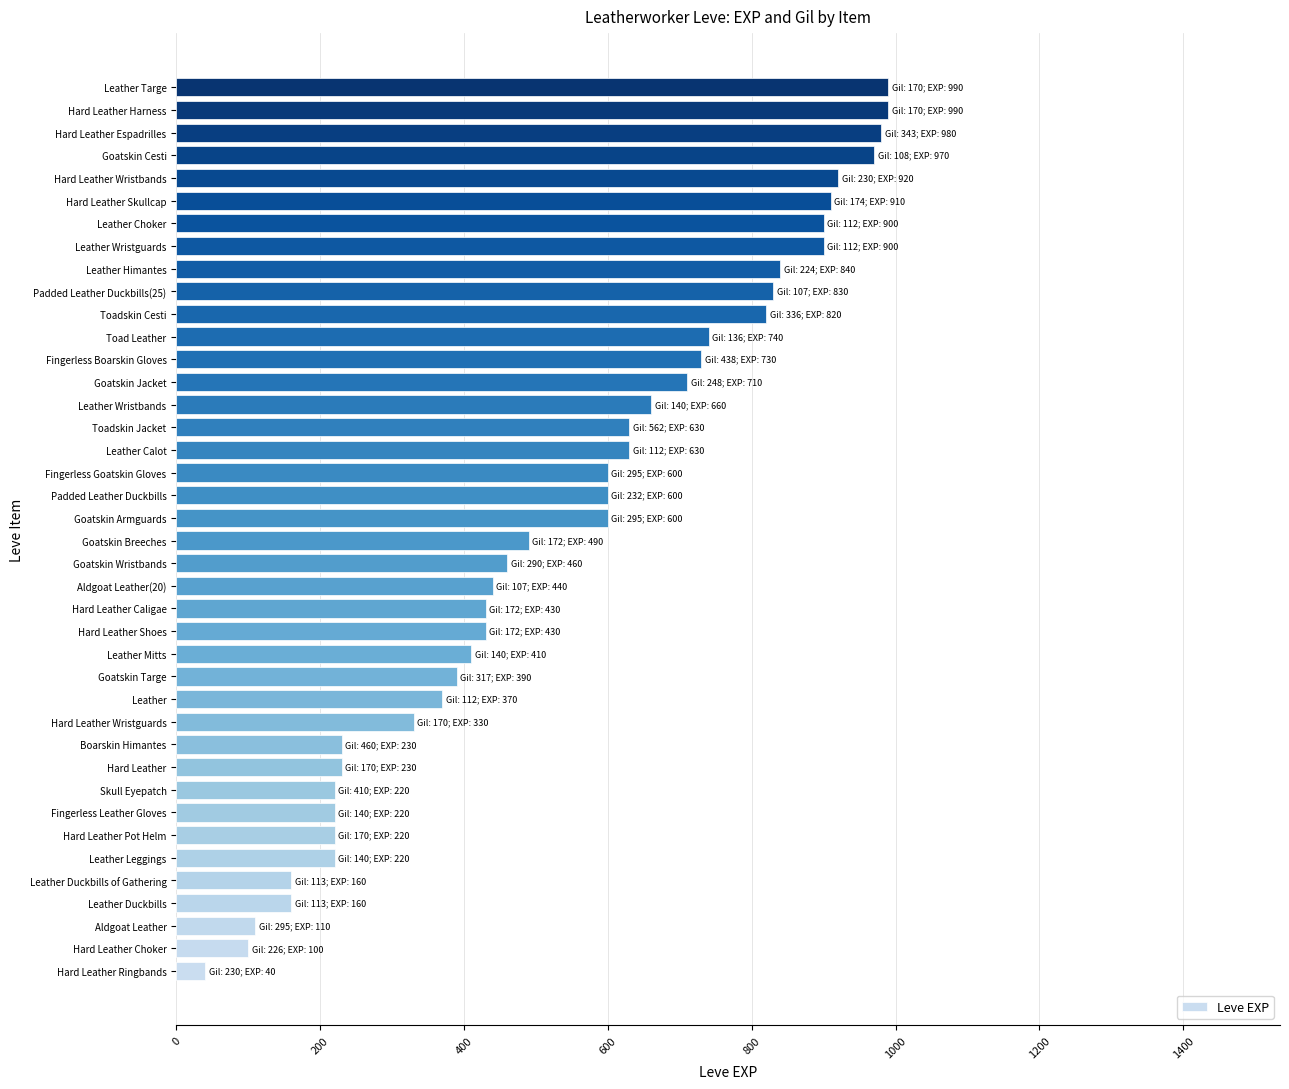

What is the sum of all values?

21610